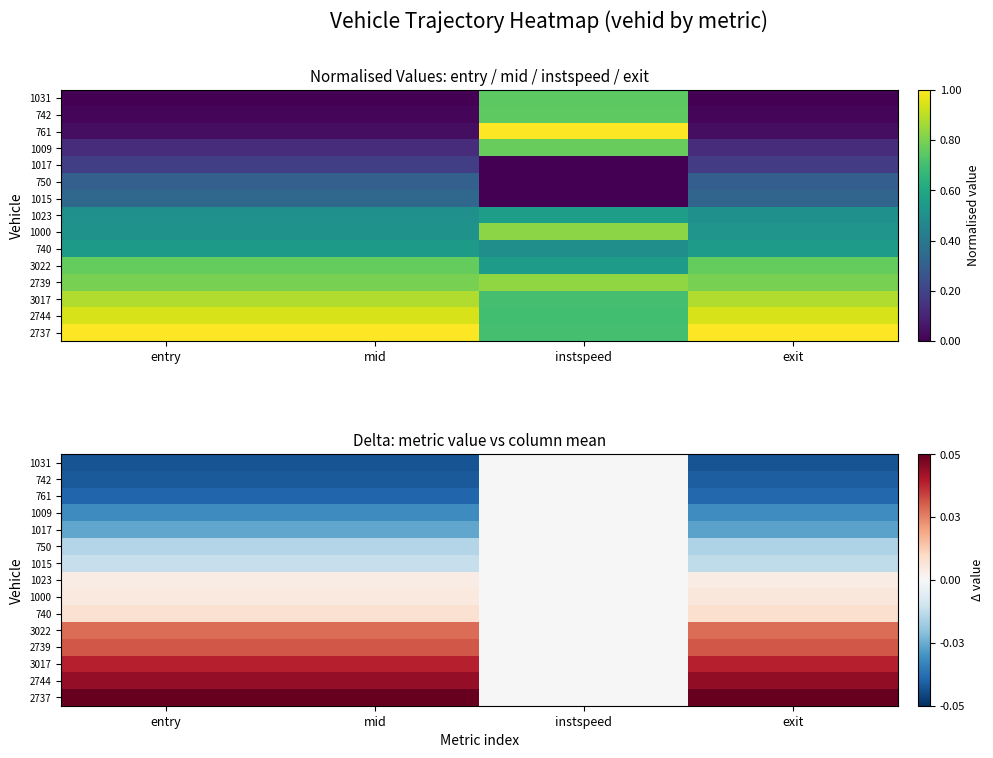

At how many categories does at least one series exceed 0?

4